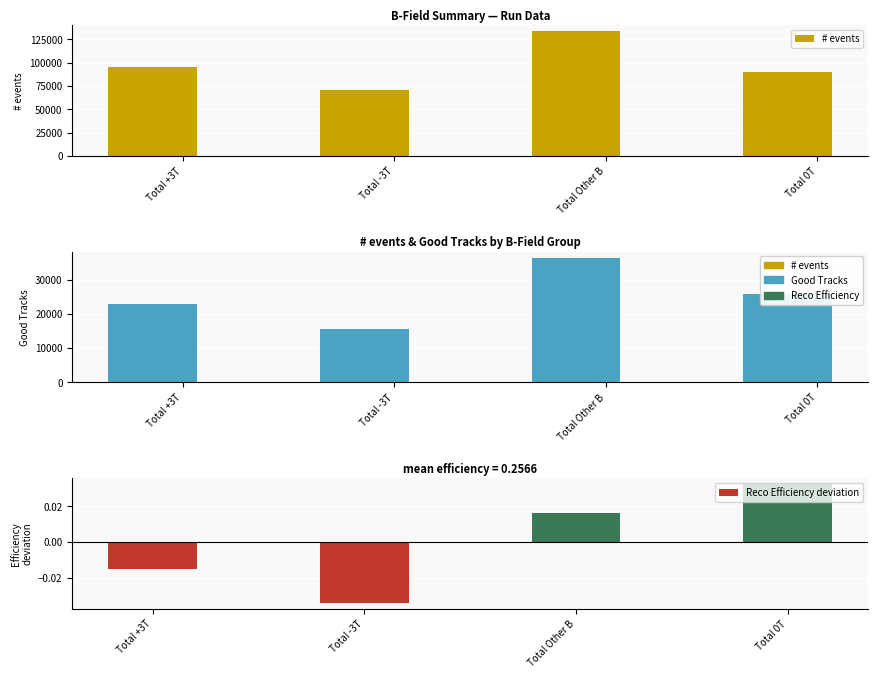

What is the minimum value for # events?

70199.0